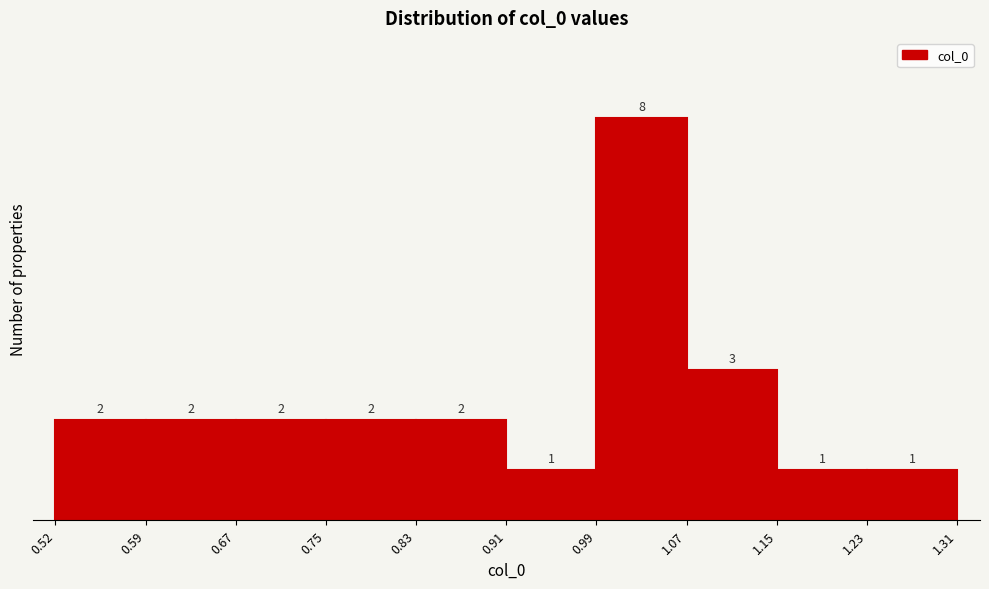

Reading left to right, transcribe this chart: for each bar, give the range it covers on the x-axis and its height.

0.52 to 0.59: 2
0.59 to 0.67: 2
0.67 to 0.75: 2
0.75 to 0.83: 2
0.83 to 0.91: 2
0.91 to 0.99: 1
0.99 to 1.07: 8
1.07 to 1.15: 3
1.15 to 1.23: 1
1.23 to 1.31: 1